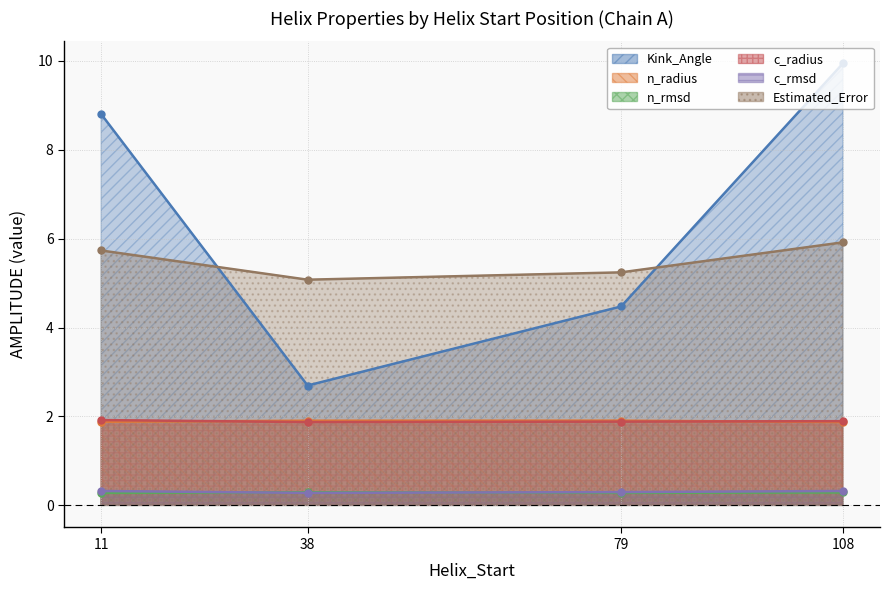

Read the n_rmsd value at 38.

0.3